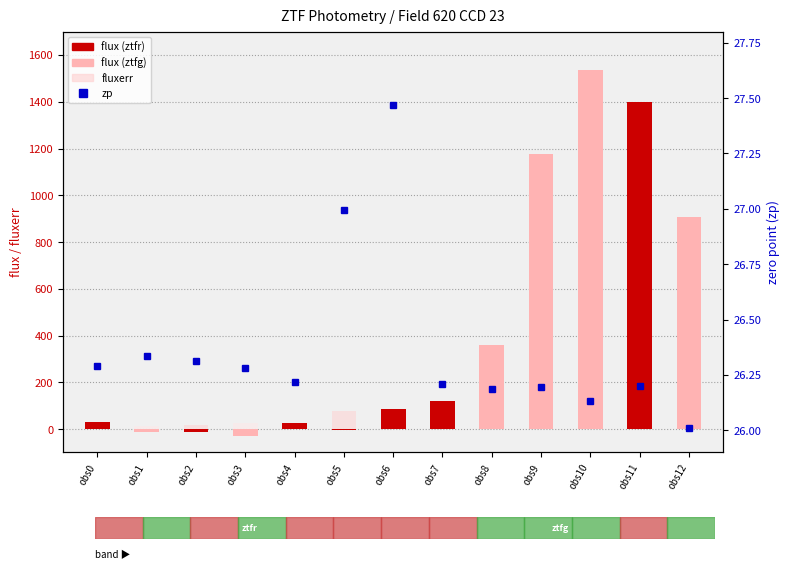

List the labels in order of value, largest first.

obs6, obs5, obs1, obs2, obs0, obs3, obs4, obs7, obs11, obs9, obs8, obs10, obs12